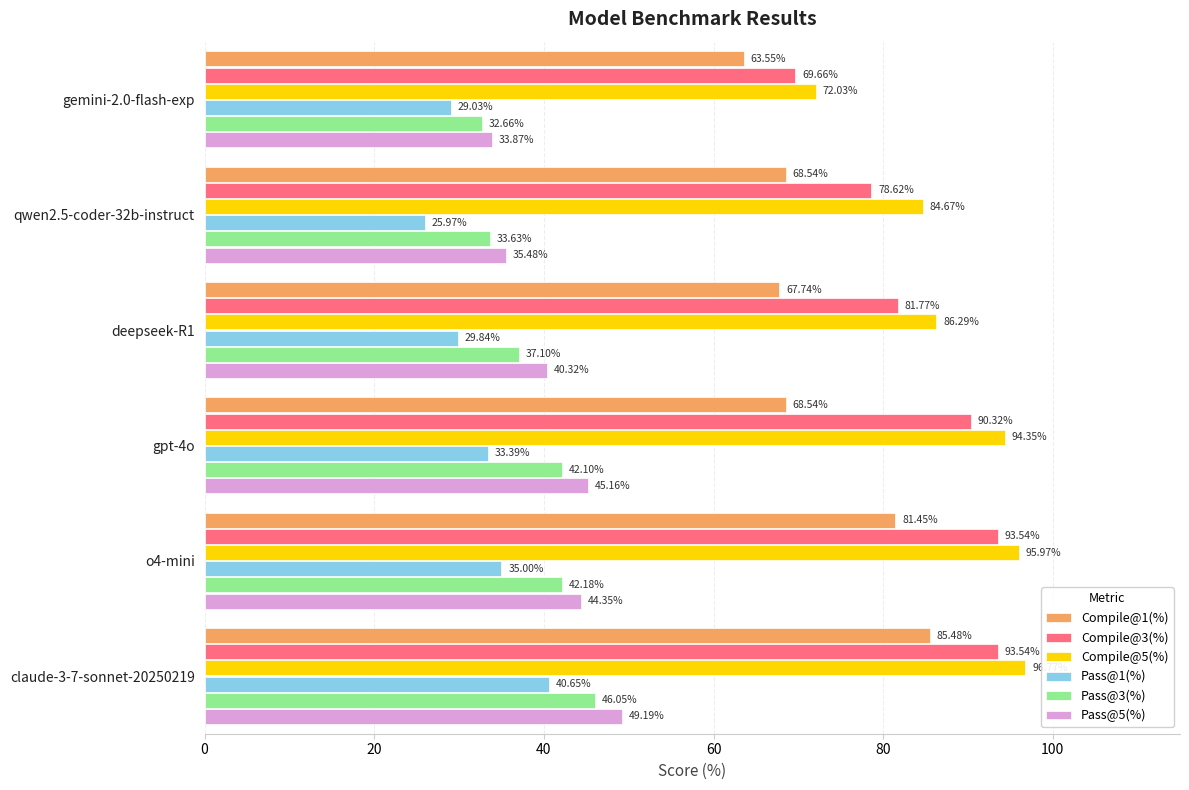

What is the difference between the highest and lowest values at gemini-2.0-flash-exp?

43.0